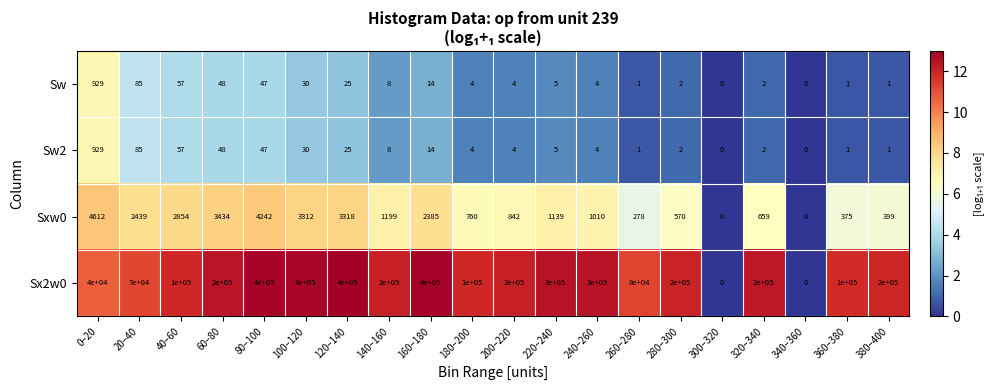

The Sxw0 series shows 4242 at 80–100. True or false?

True